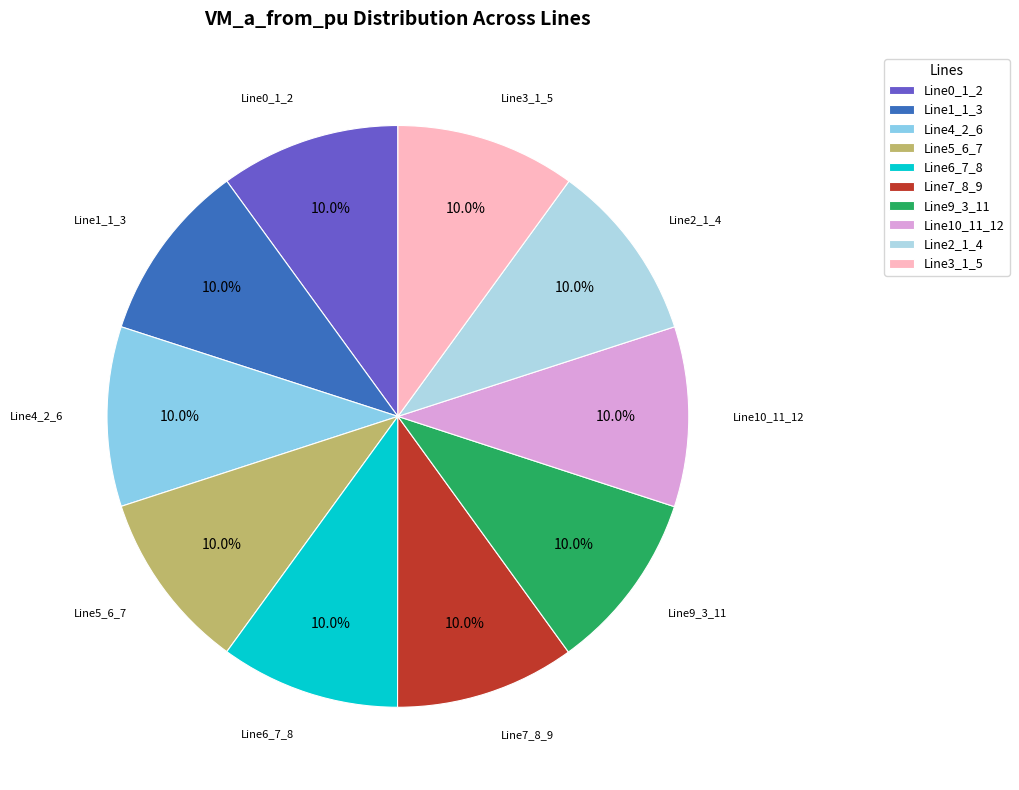

Is Line0_1_2 the majority of the pie?

No